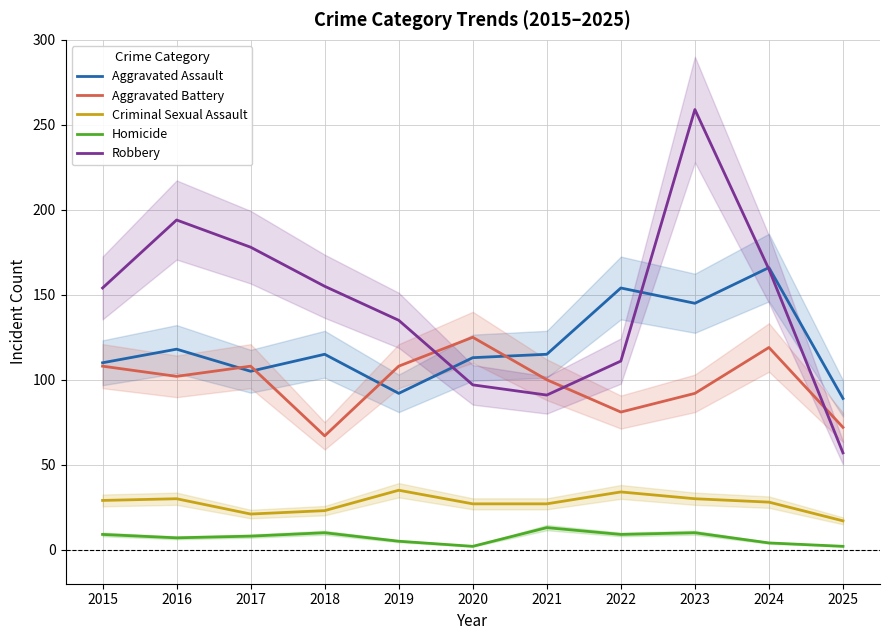

How many data points in Homicide are less than 8?

5